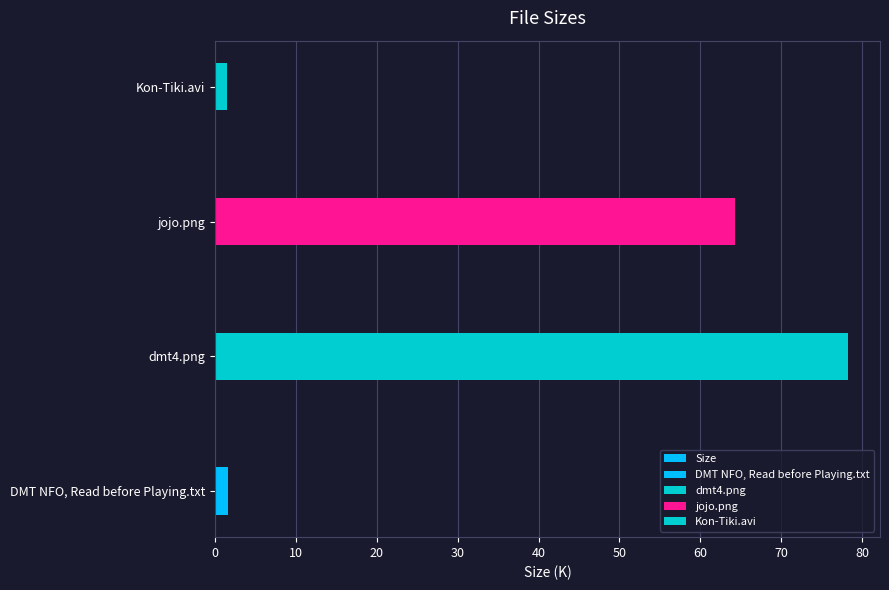

The value at Kon-Tiki.avi is 2.0. True or false?

False